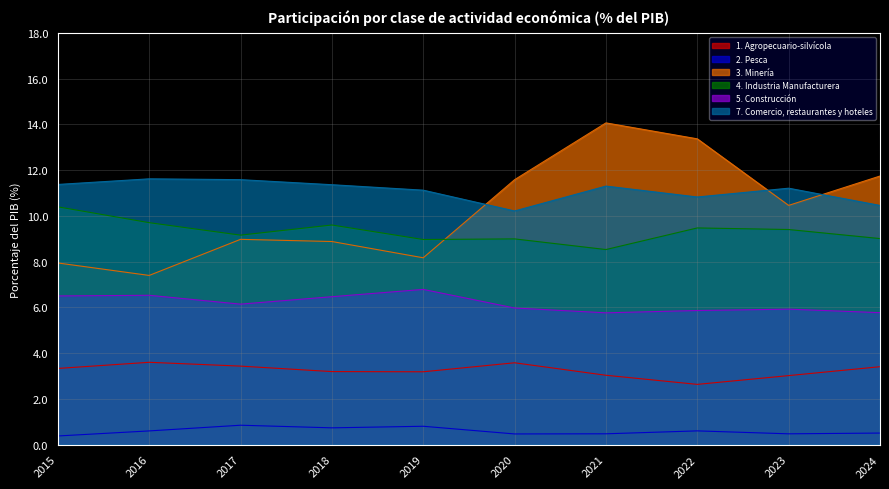

What is the greatest value displayed?

14.1